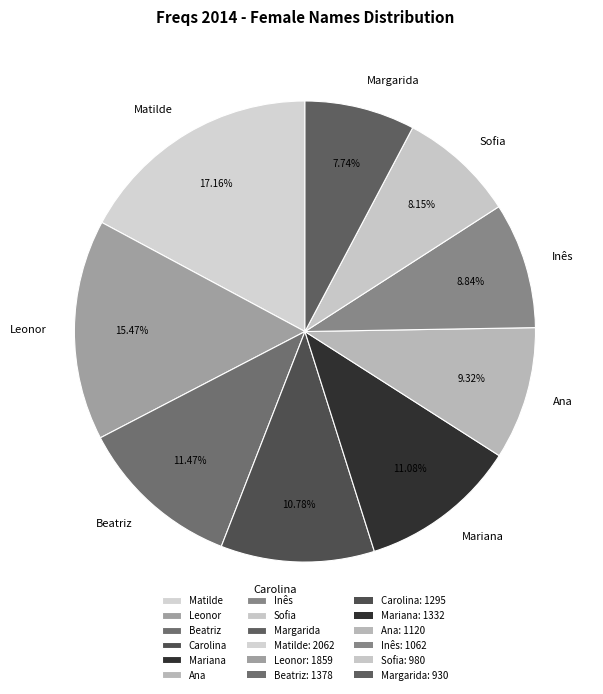

Combined, do Ana and Matilde account for over 50%?

No